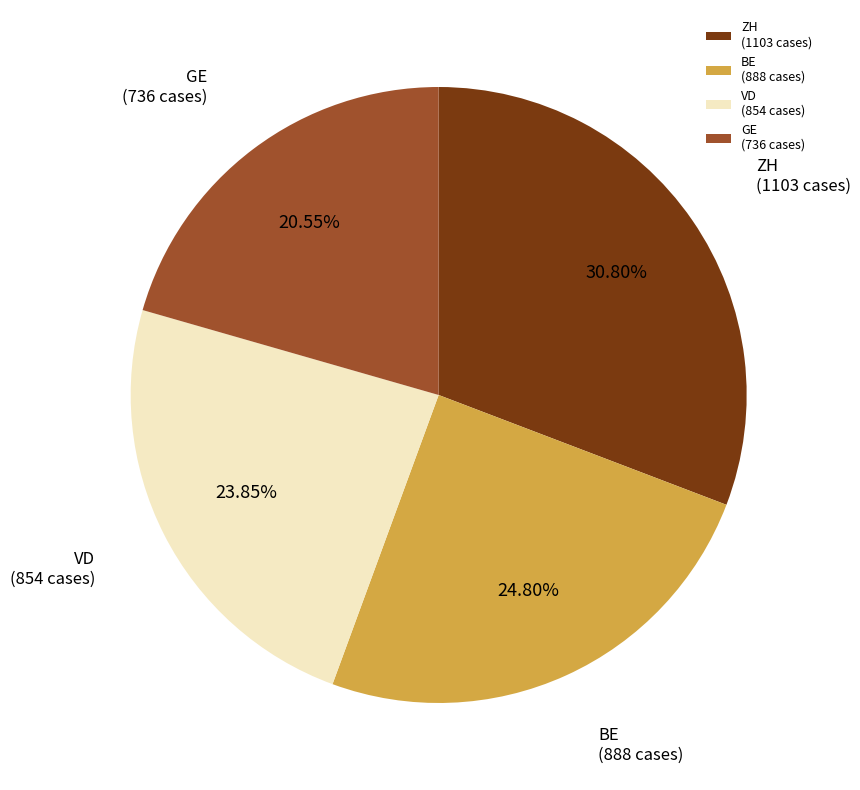

Combined, do BE (888 cases) and VD (854 cases) account for over 50%?

No